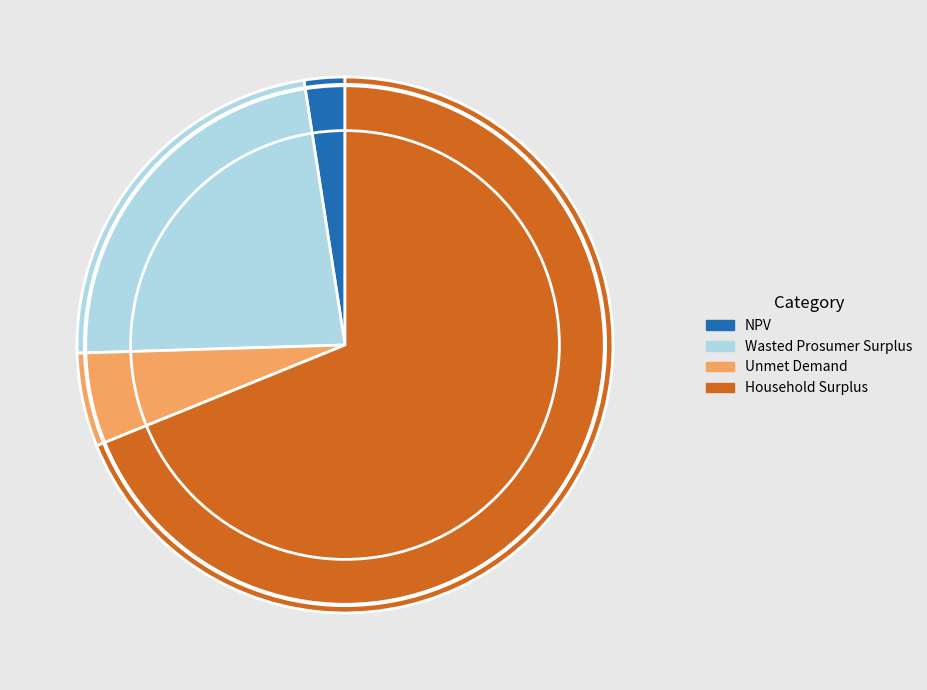

Do NPV and Wasted Prosumer Surplus together represent more than half of the pie?

No